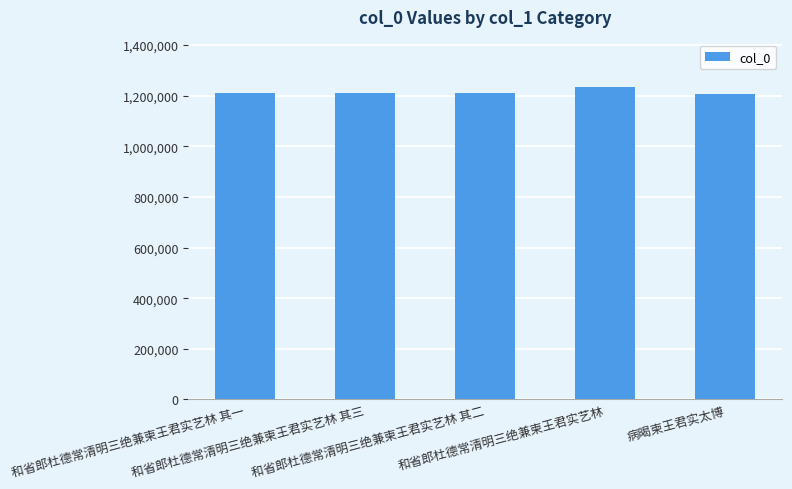

What is the smallest value displayed?

1208579